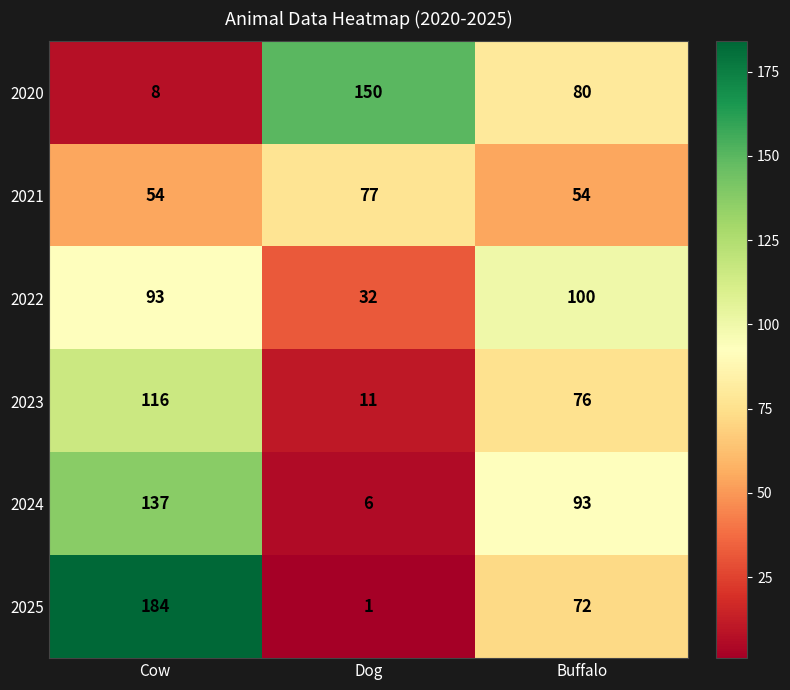

Rank the series by their maximum value, from lowest to highest.

2021, 2022, 2023, 2024, 2020, 2025